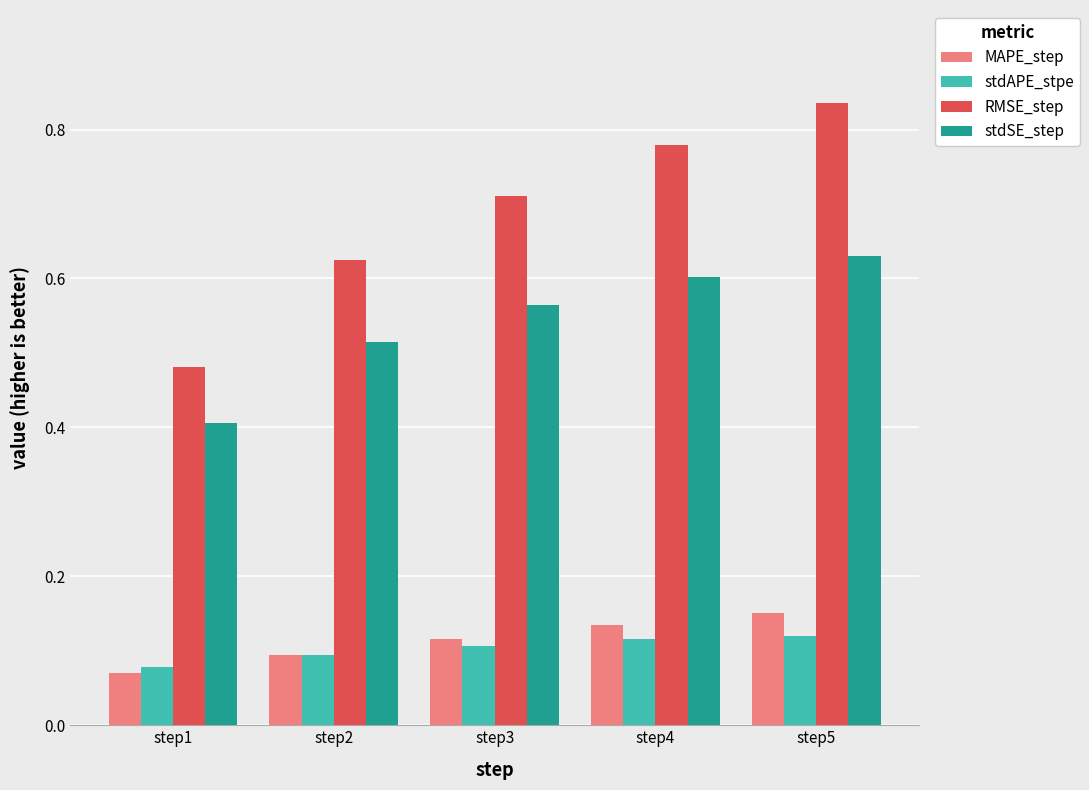

At how many categories does at least one series exceed 0?

5